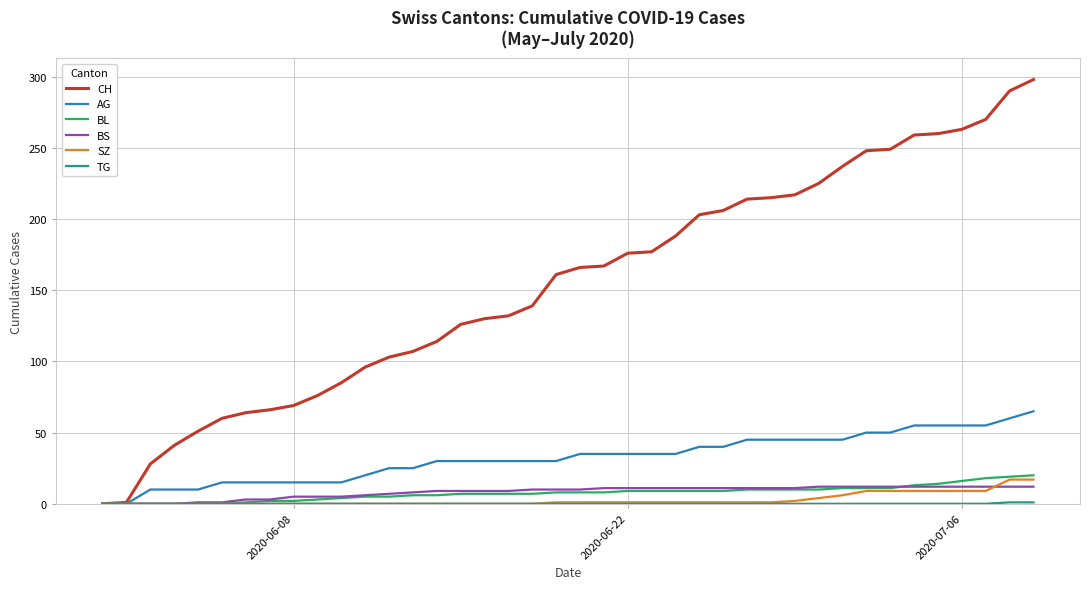

Which series has the widest spread of values?

CH